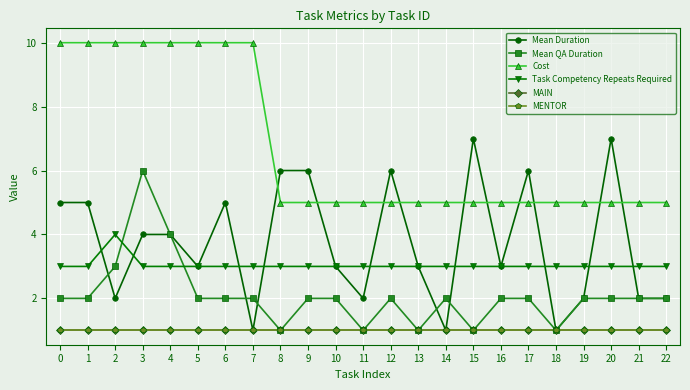

Reading right to left, extract all data points from this chart.

Mean Duration: 2	2	7	2	1	6	3	7	1	3	6	2	3	6	6	1	5	3	4	4	2	5	5
Mean QA Duration: 2	2	2	2	1	2	2	1	2	1	2	1	2	2	1	2	2	2	4	6	3	2	2
Cost: 5	5	5	5	5	5	5	5	5	5	5	5	5	5	5	10	10	10	10	10	10	10	10
Task Competency Repeats Required: 3	3	3	3	3	3	3	3	3	3	3	3	3	3	3	3	3	3	3	3	4	3	3
MAIN: 1	1	1	1	1	1	1	1	1	1	1	1	1	1	1	1	1	1	1	1	1	1	1
MENTOR: 1	1	1	1	1	1	1	1	1	1	1	1	1	1	1	1	1	1	1	1	1	1	1